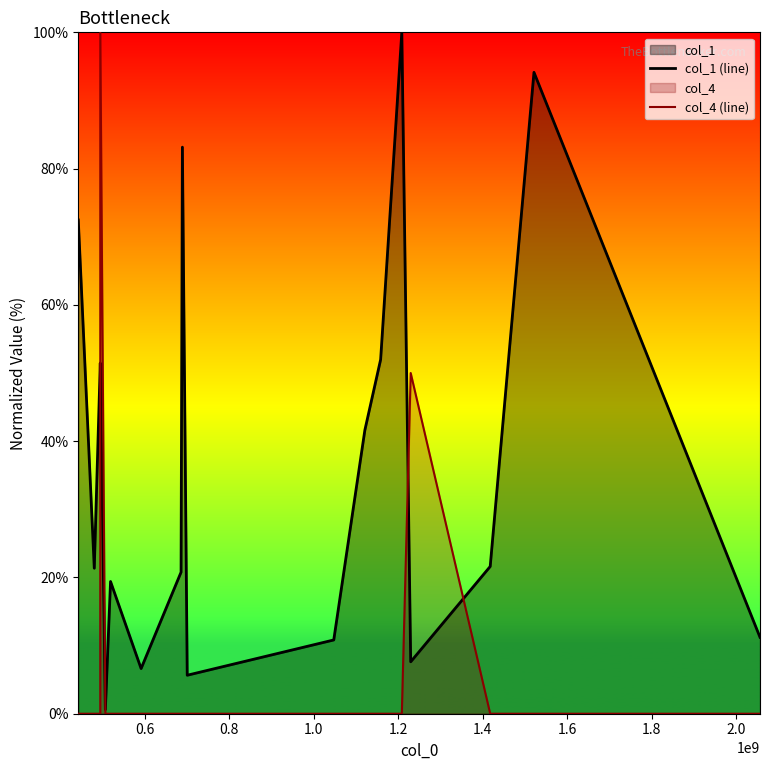

What is the maximum value for col_4 (line)?

100.0